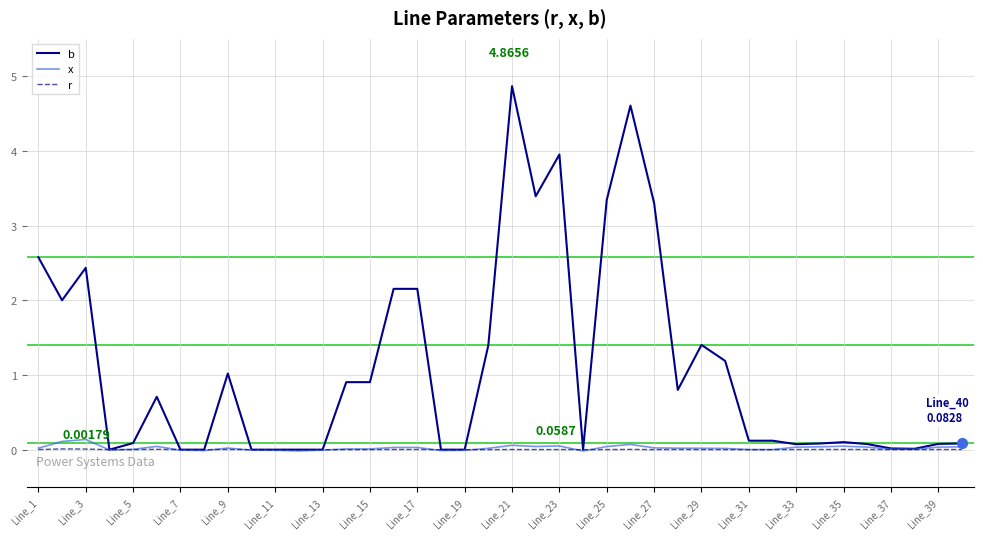

At how many categories does at least one series exceed 4?

2